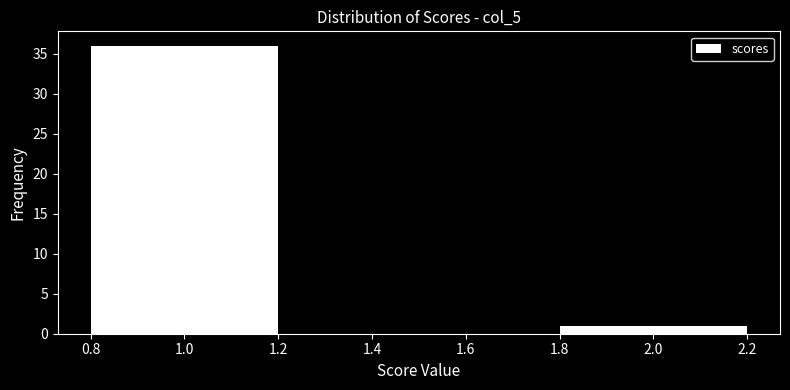

Reading left to right, transcribe all the data shown in this chart.

1.0=36	2.0=1